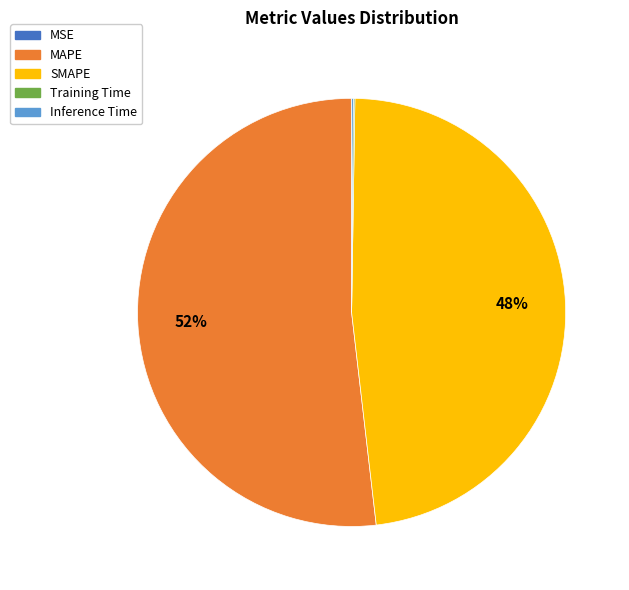

The SMAPE slice represents 53% of the pie. True or false?

False